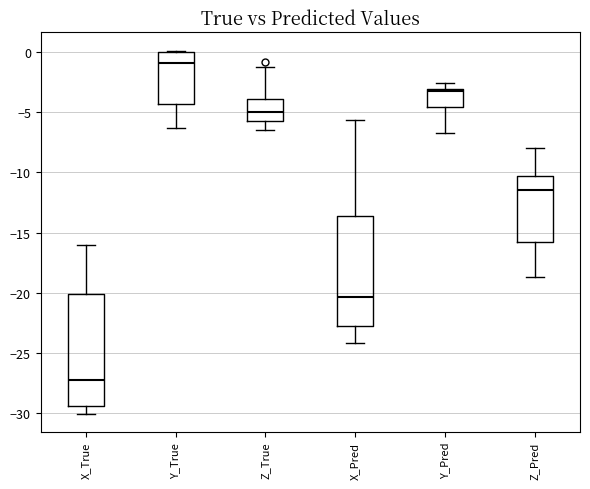

Reading left to right, transcribe this box plot: for each box, give where its median line is, the range the box spans, and where its two whiskers end, as read against the y-axis. The values are not printed on the chart, so give them approximately, as read against the axis.

X_True: median -27.0, box -29.5 to -20.0, whiskers -30.0 to -16.0
Y_True: median -1.0, box -4.5 to 0.0, whiskers -6.5 to 0.0
Z_True: median -5.0, box -6.0 to -4.0, whiskers -6.5 to -1.0
X_Pred: median -20.5, box -23.0 to -13.5, whiskers -24.0 to -5.5
Y_Pred: median -3.5, box -4.5 to -3.0, whiskers -6.5 to -2.5
Z_Pred: median -11.5, box -16.0 to -10.5, whiskers -18.5 to -8.0